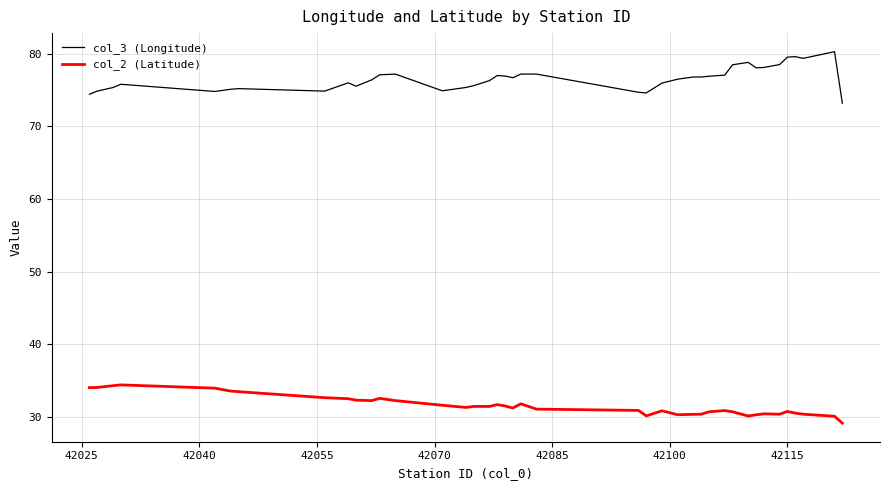

Count the number of data series in this chart.

2